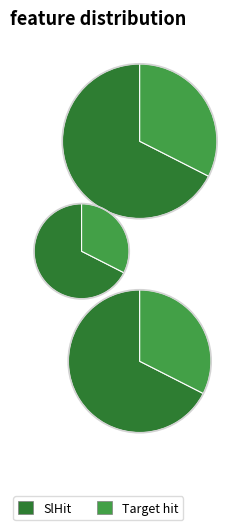

How many slices are in this pie chart?

2